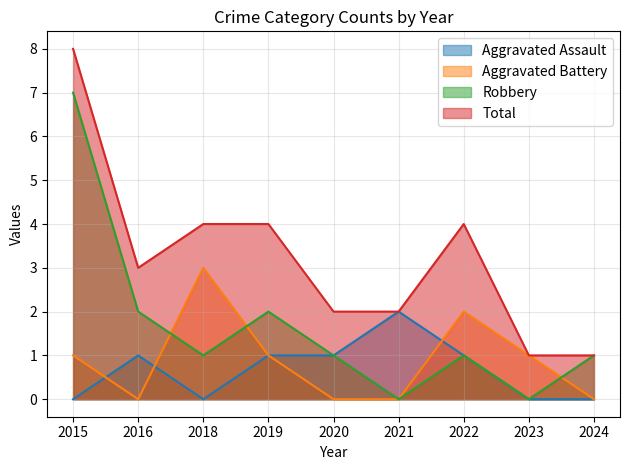

True or false: Total and Aggravated Battery intersect in this chart.

False